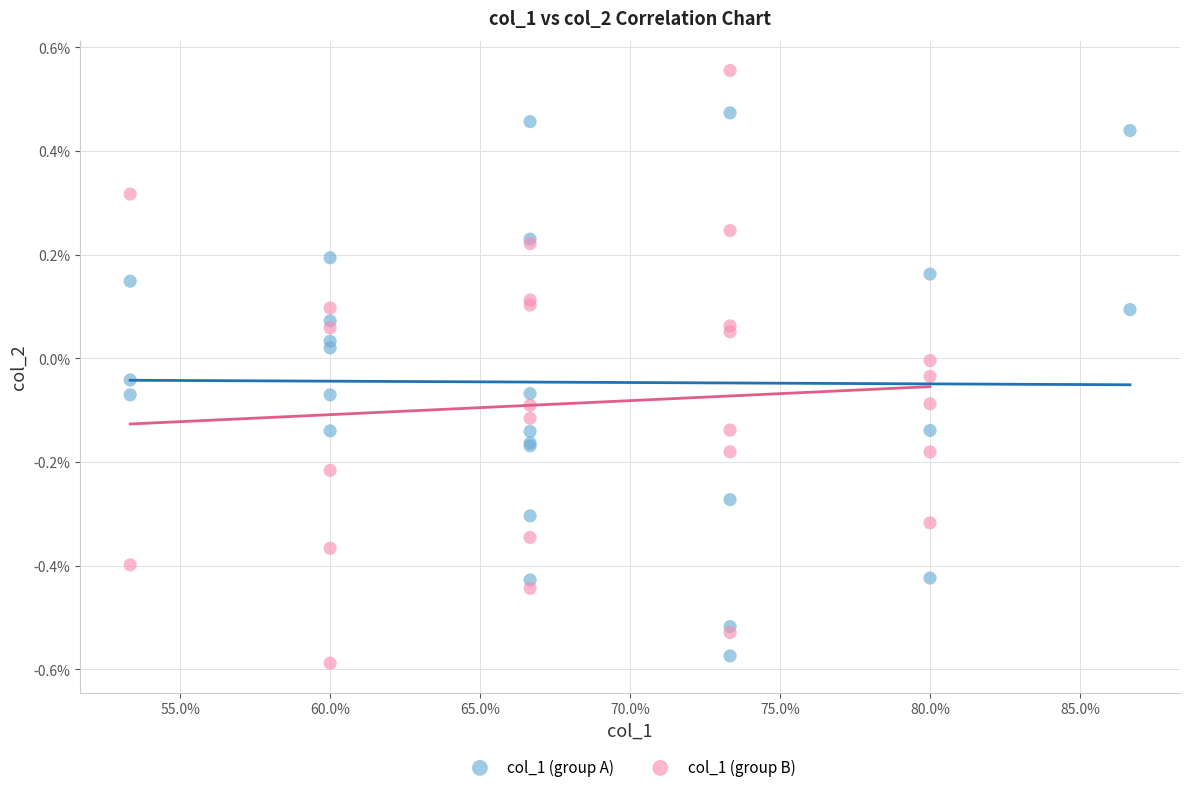

Which series has the largest Y range (max minus min)?

col_1 (group B)